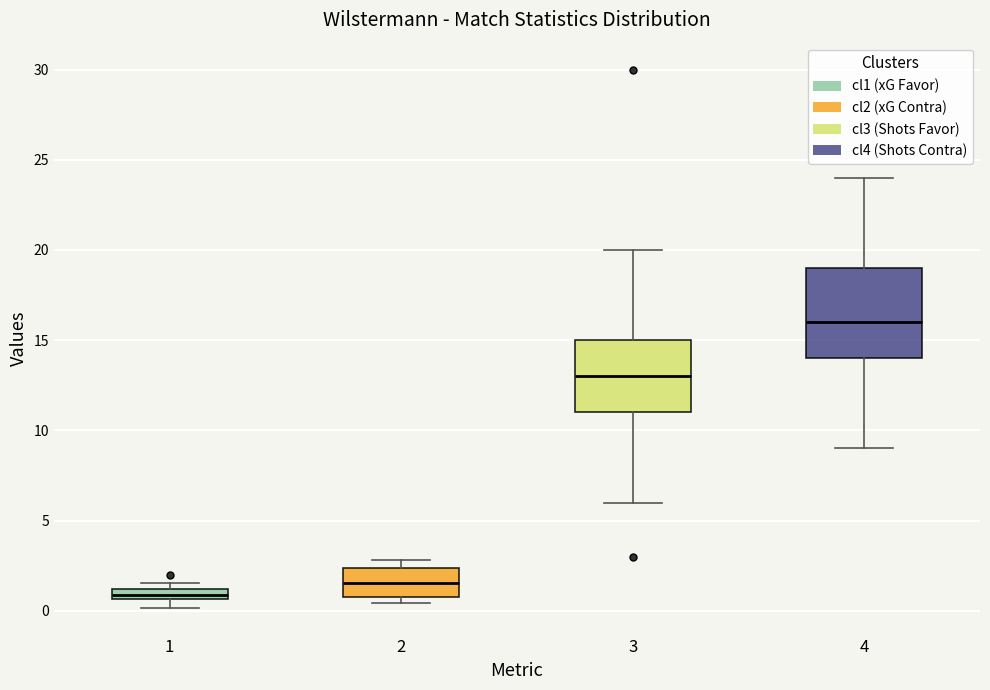

Which box has the lowest median line?

1